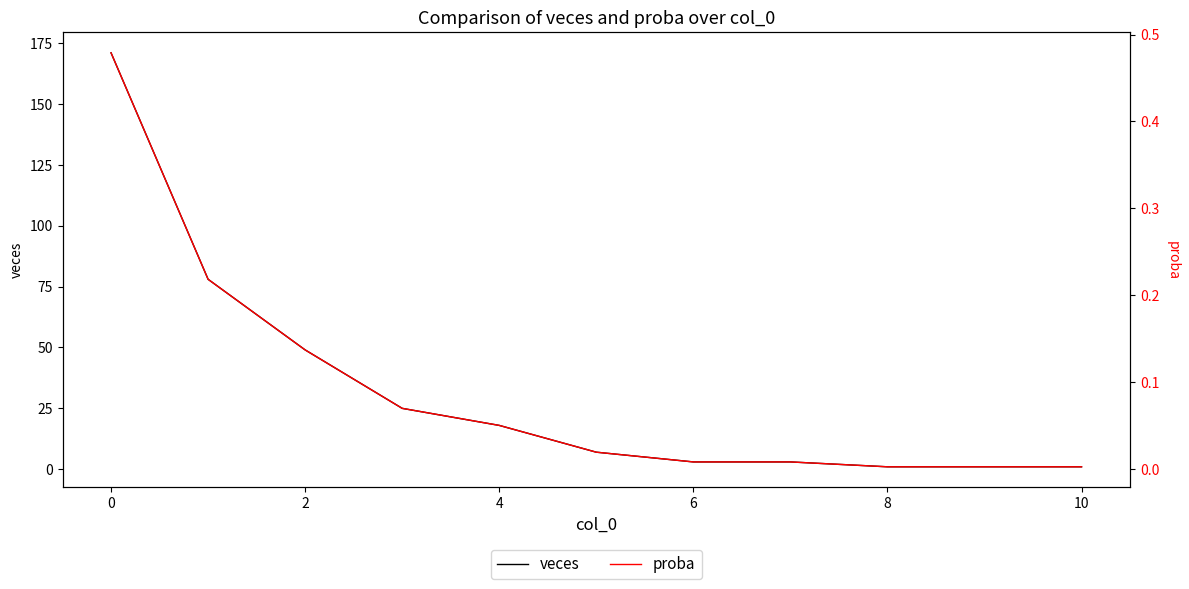

Is it true that veces equals 292 at 0?

False